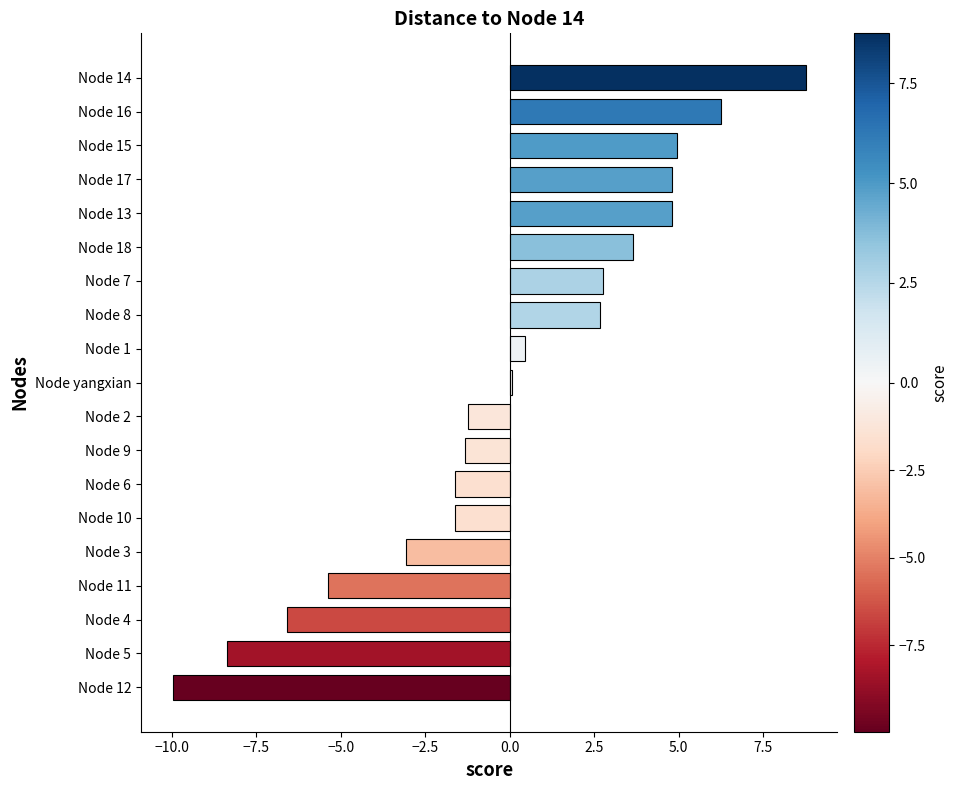

What is the approximate value at Node 15?

5.0